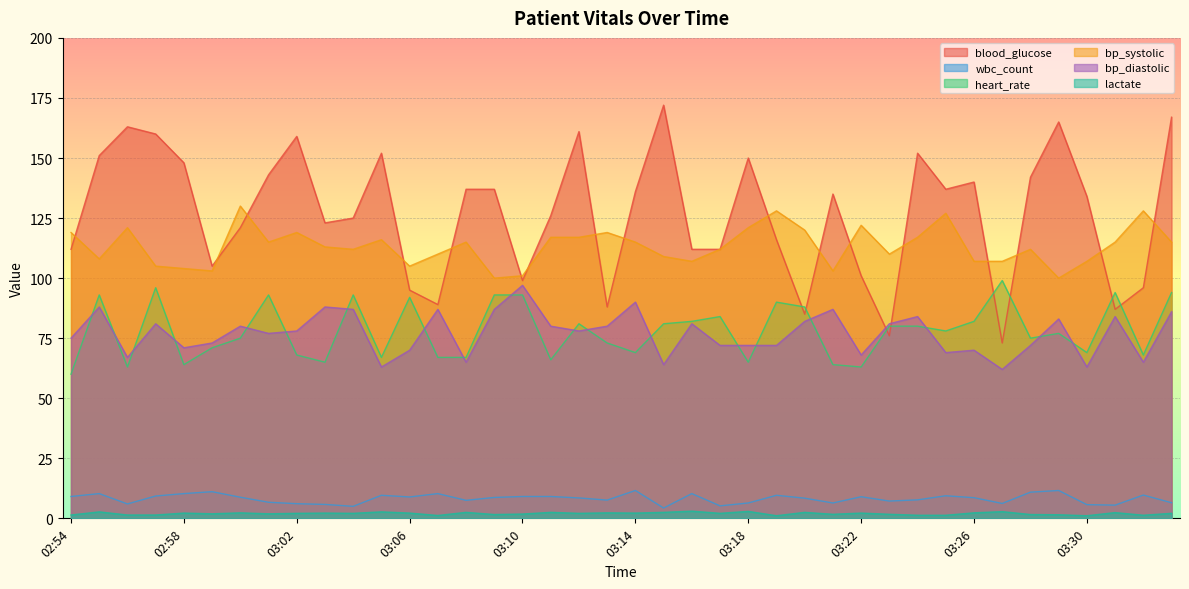

At which label is bp_diastolic closest to 79?

03:00